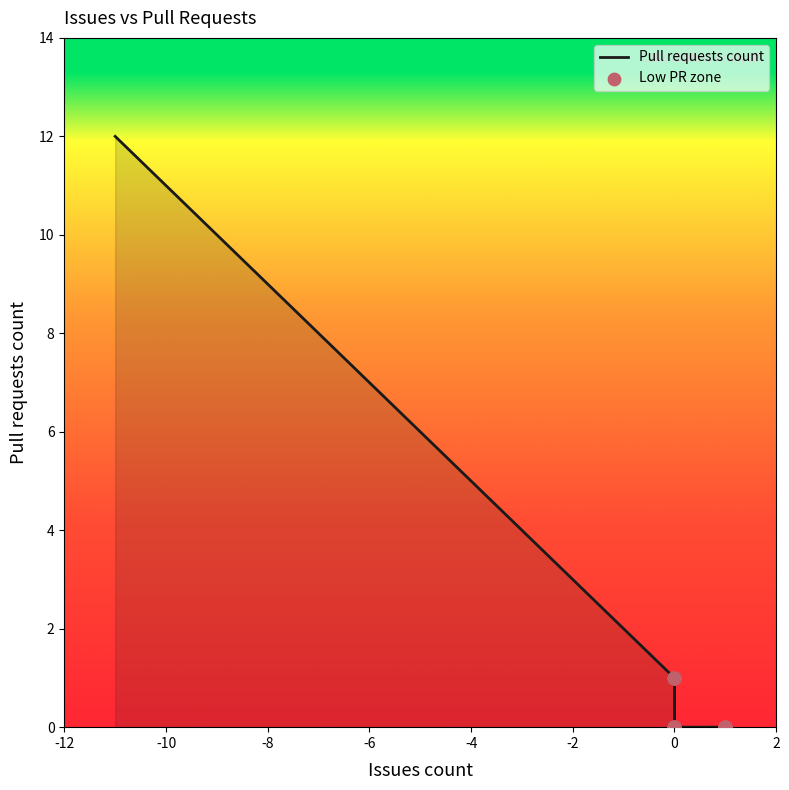

Approximately how many times larger is the value at 0 compared to -3?

0.2